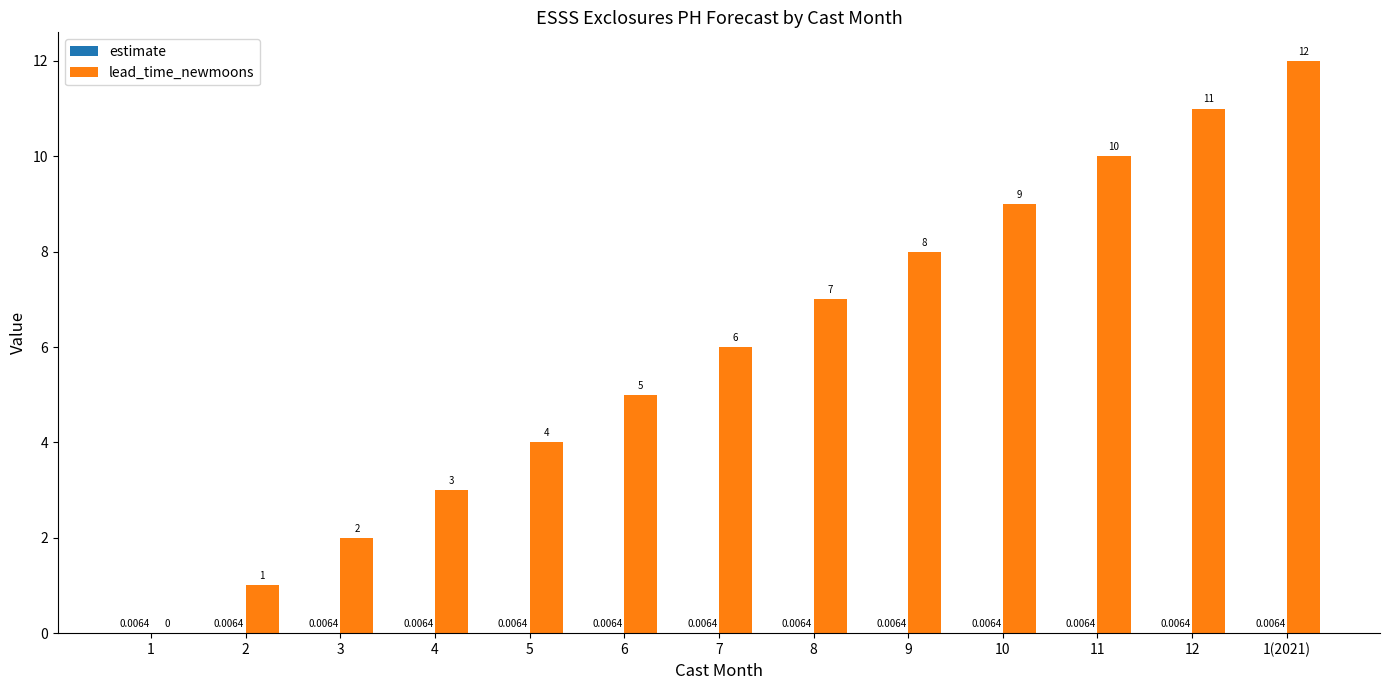

Are the bars grouped side by side (vs. stacked)?

Yes